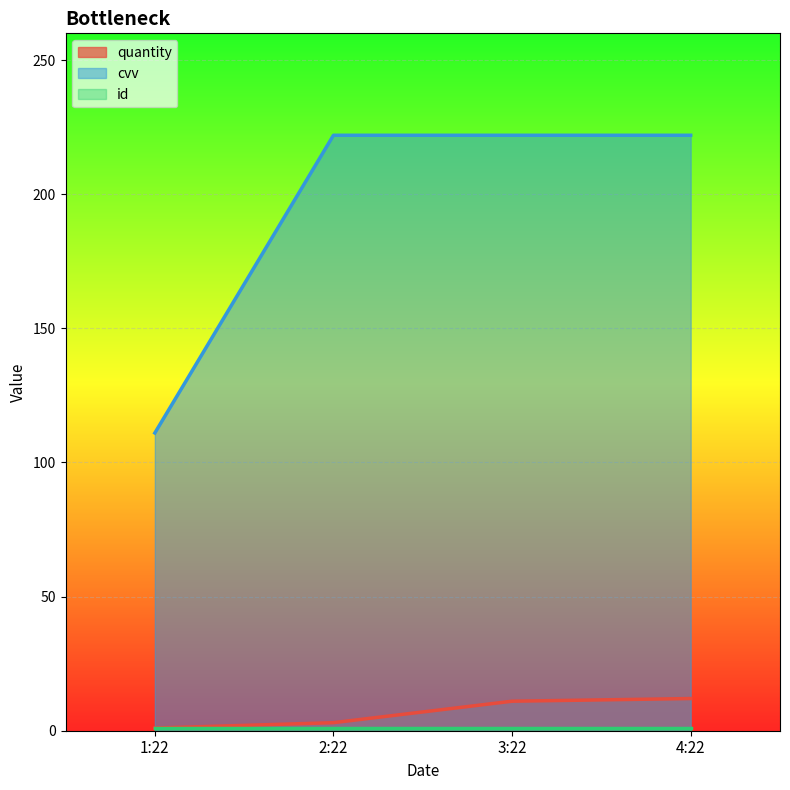

Is it true that quantity equals 3 at 2:22?

True